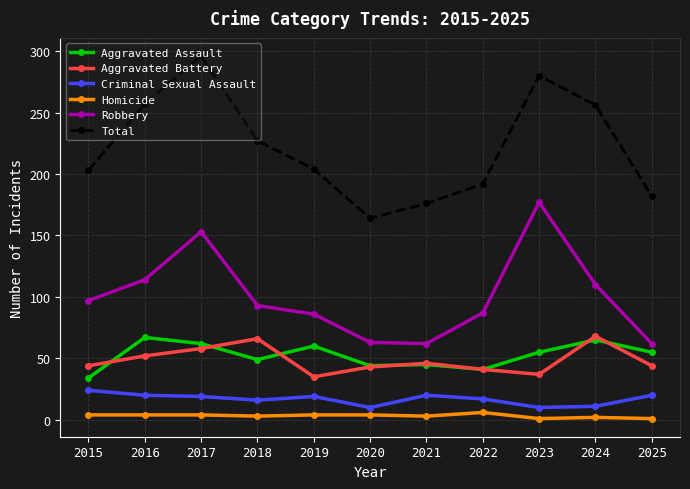

Which series changed the most between 2024 and 2025?

Total